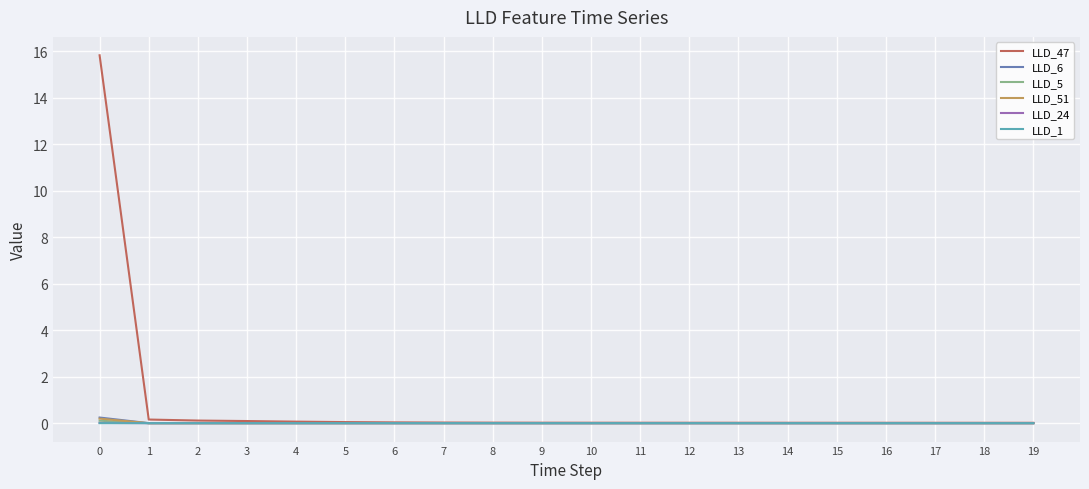

What is the maximum value shown in the chart?

15.8